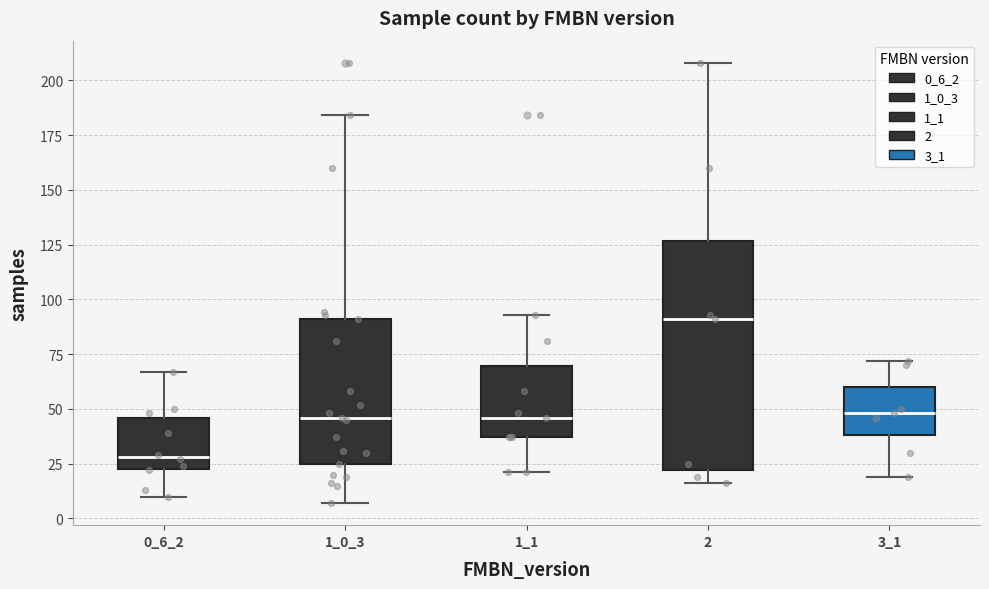

Where is the lower edge of the box at x = 1_1 on the y-axis? The values are not printed on the chart, so give them approximately, as read against the axis.

35